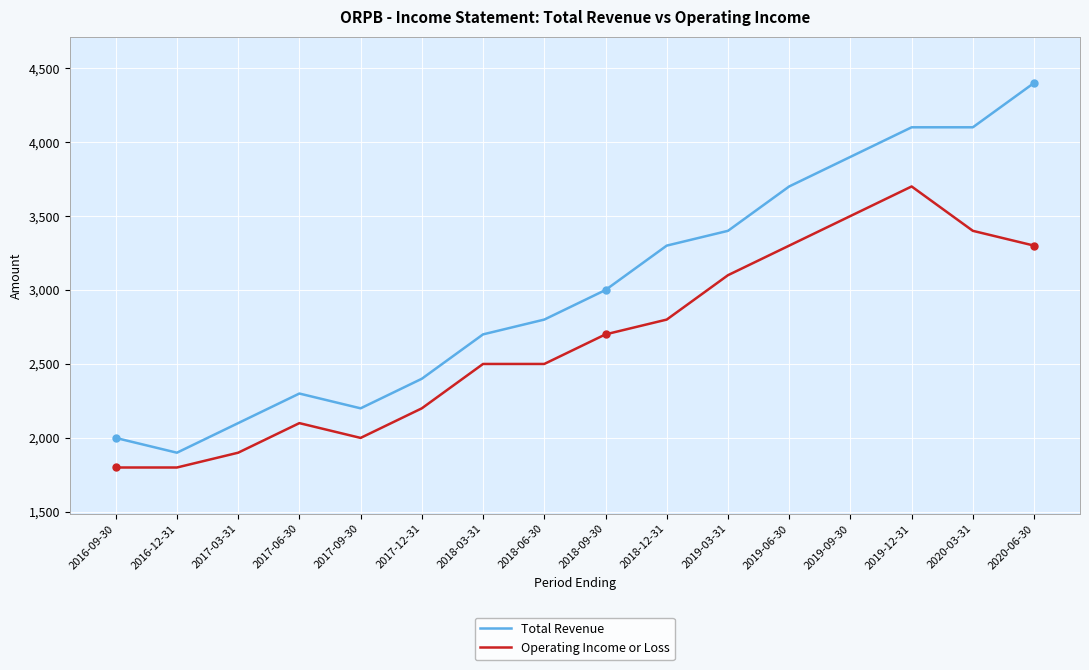

The value of Operating Income or Loss at 2019-12-31 is 3700. True or false?

True